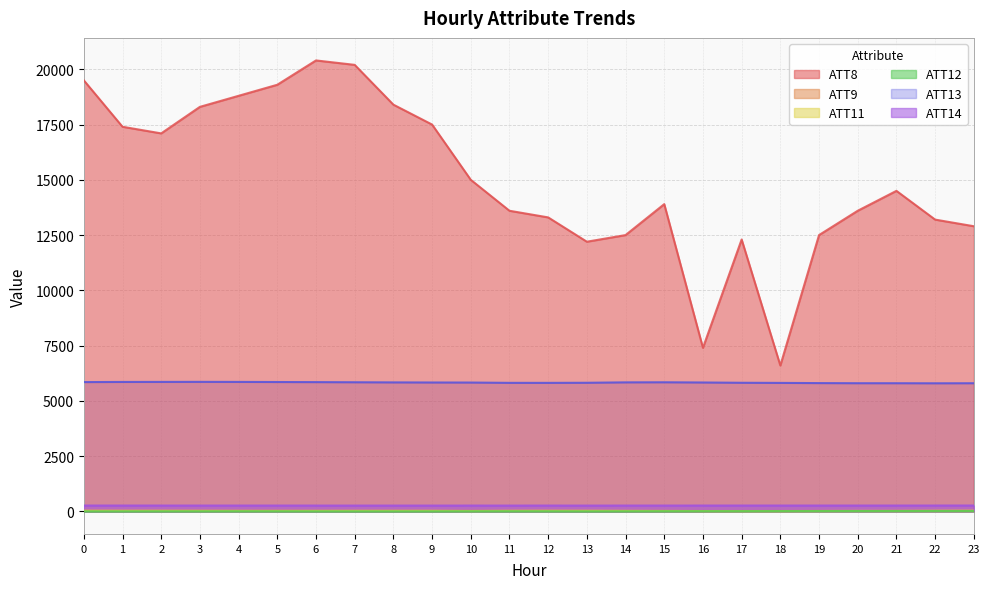

At 20, list the series in order from largest to smallest.

ATT8, ATT13, ATT14, ATT9, ATT11, ATT12